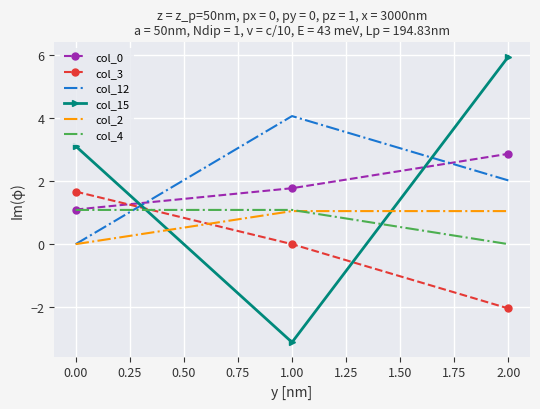

Reading right to left, what are all the values shown in this chart?

col_0: 2.9	1.8	1.1
col_3: -2.0	0.0	1.7
col_12: 2.0	4.1	0.0
col_15: 6.0	-3.1	3.1
col_2: 1.0	1.0	0.0
col_4: 0.0	1.1	1.1